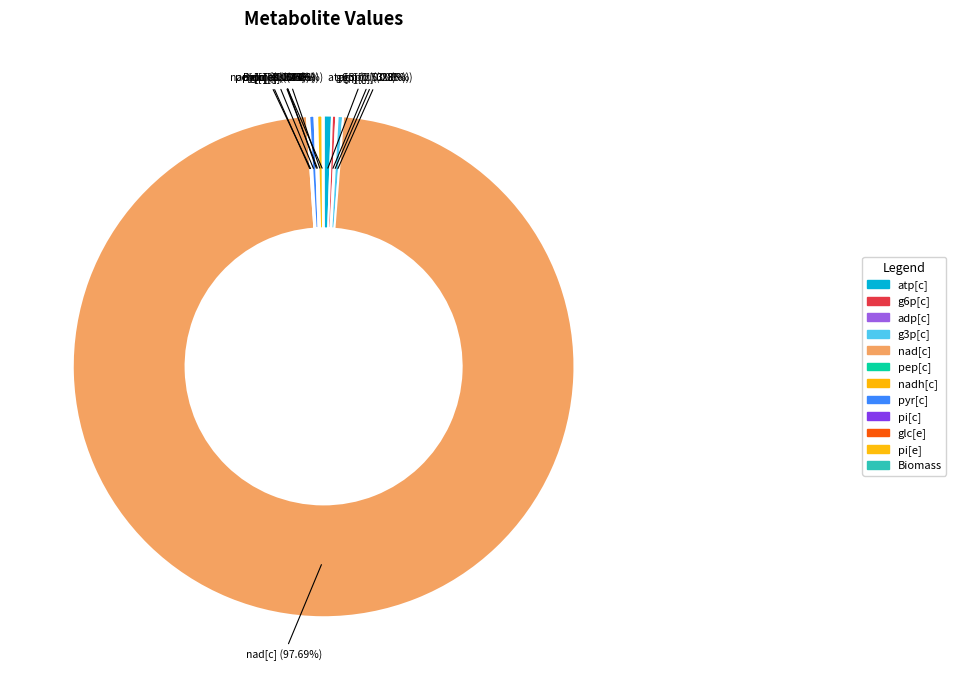

Between pep[c] and adp[c], which is larger?

adp[c]